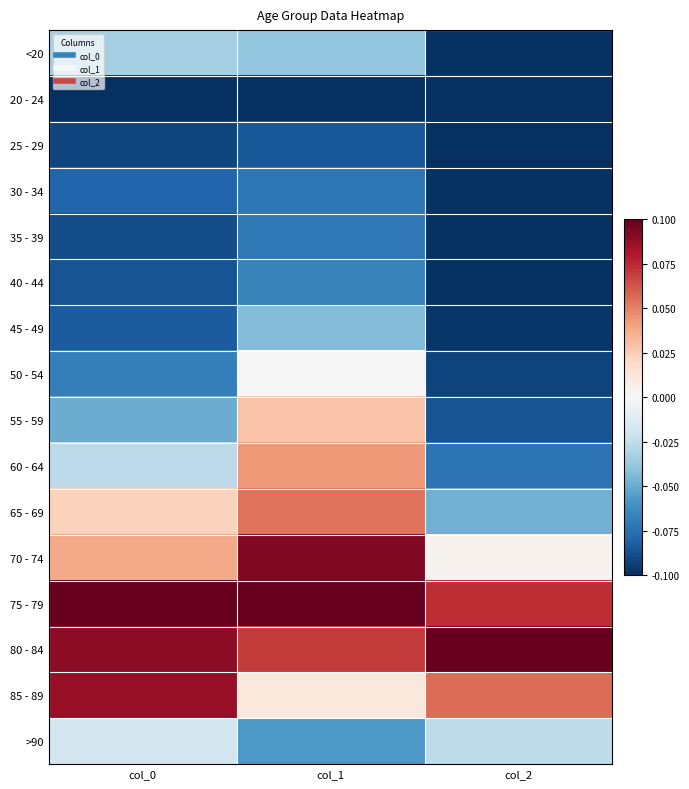

How many data points does each series have?

3